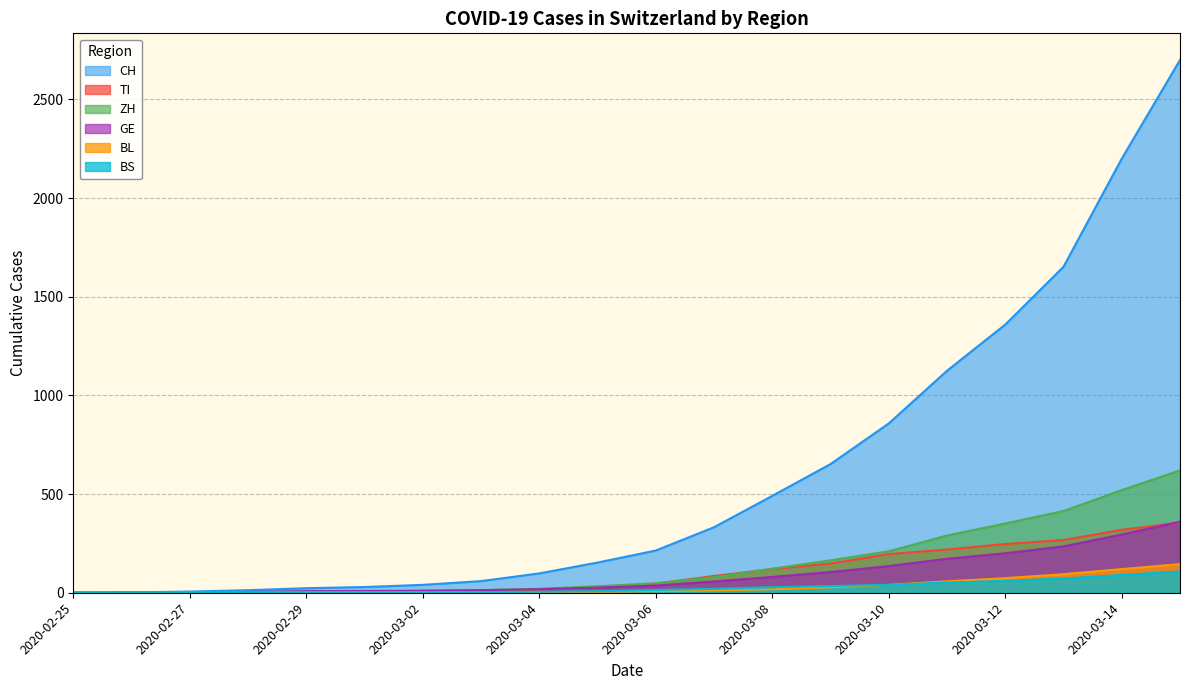

The value of TI at 2020-03-10 is 196. True or false?

True